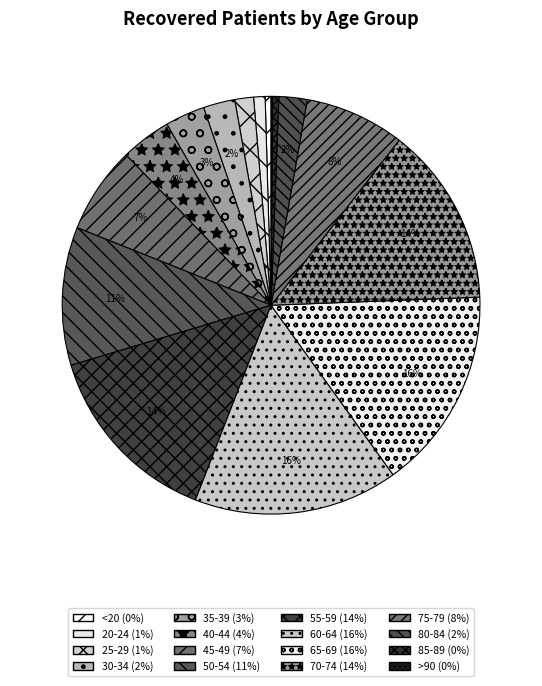

Is it true that 25-29 is 7% of the pie?

False